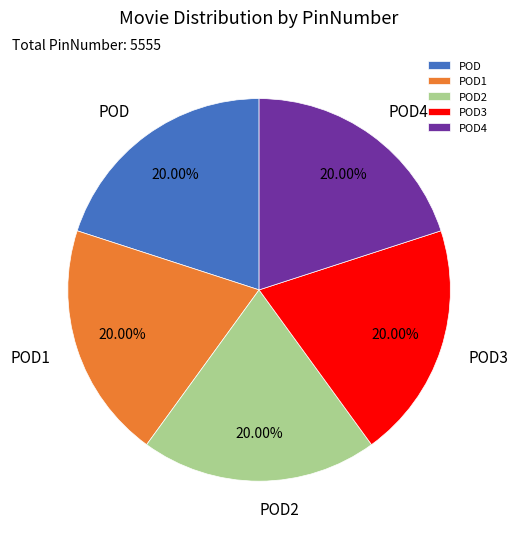

To the nearest percent, what is the combined percentage of POD1 and POD?

40%